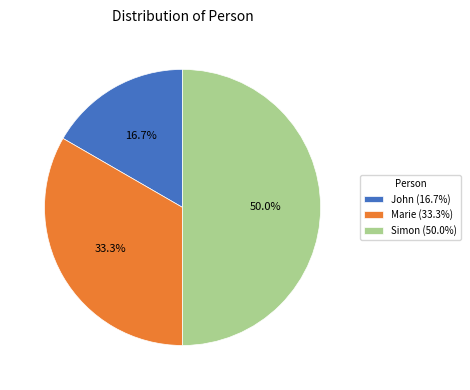

Does John represent more than half of the total?

No